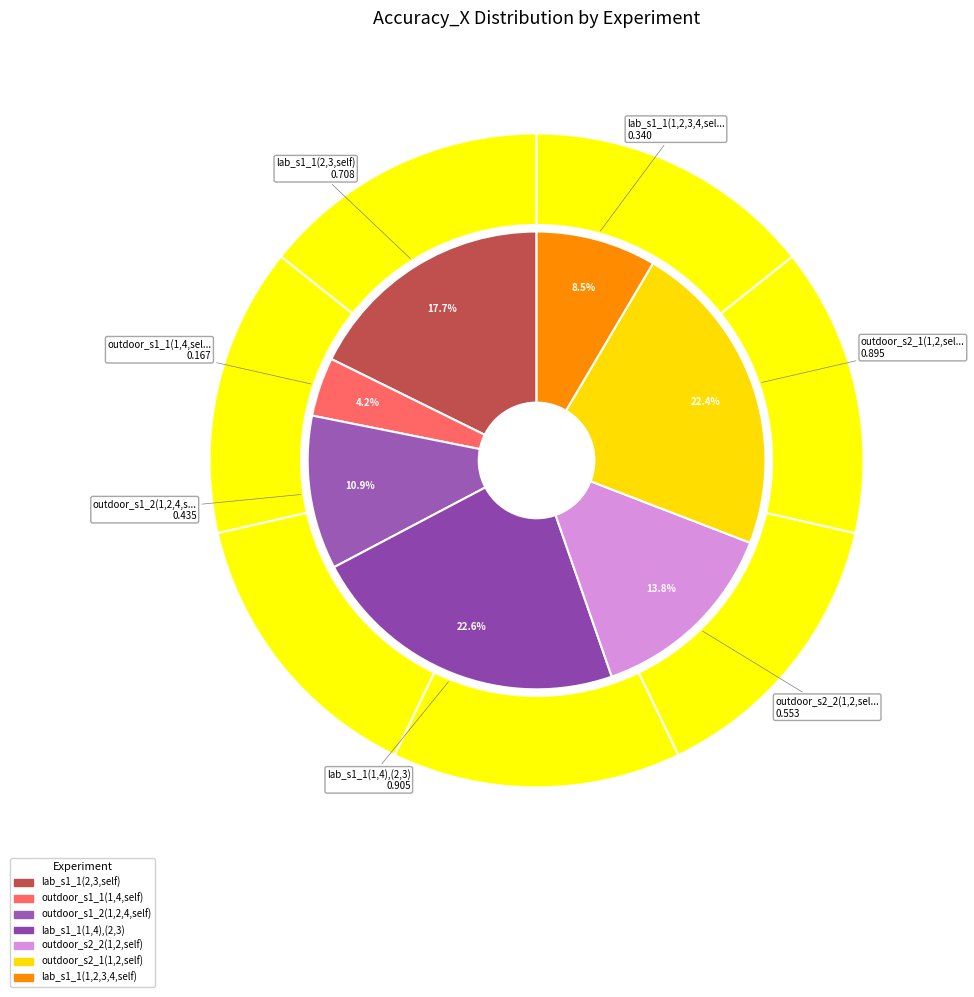

Is there a majority slice in this chart?

No